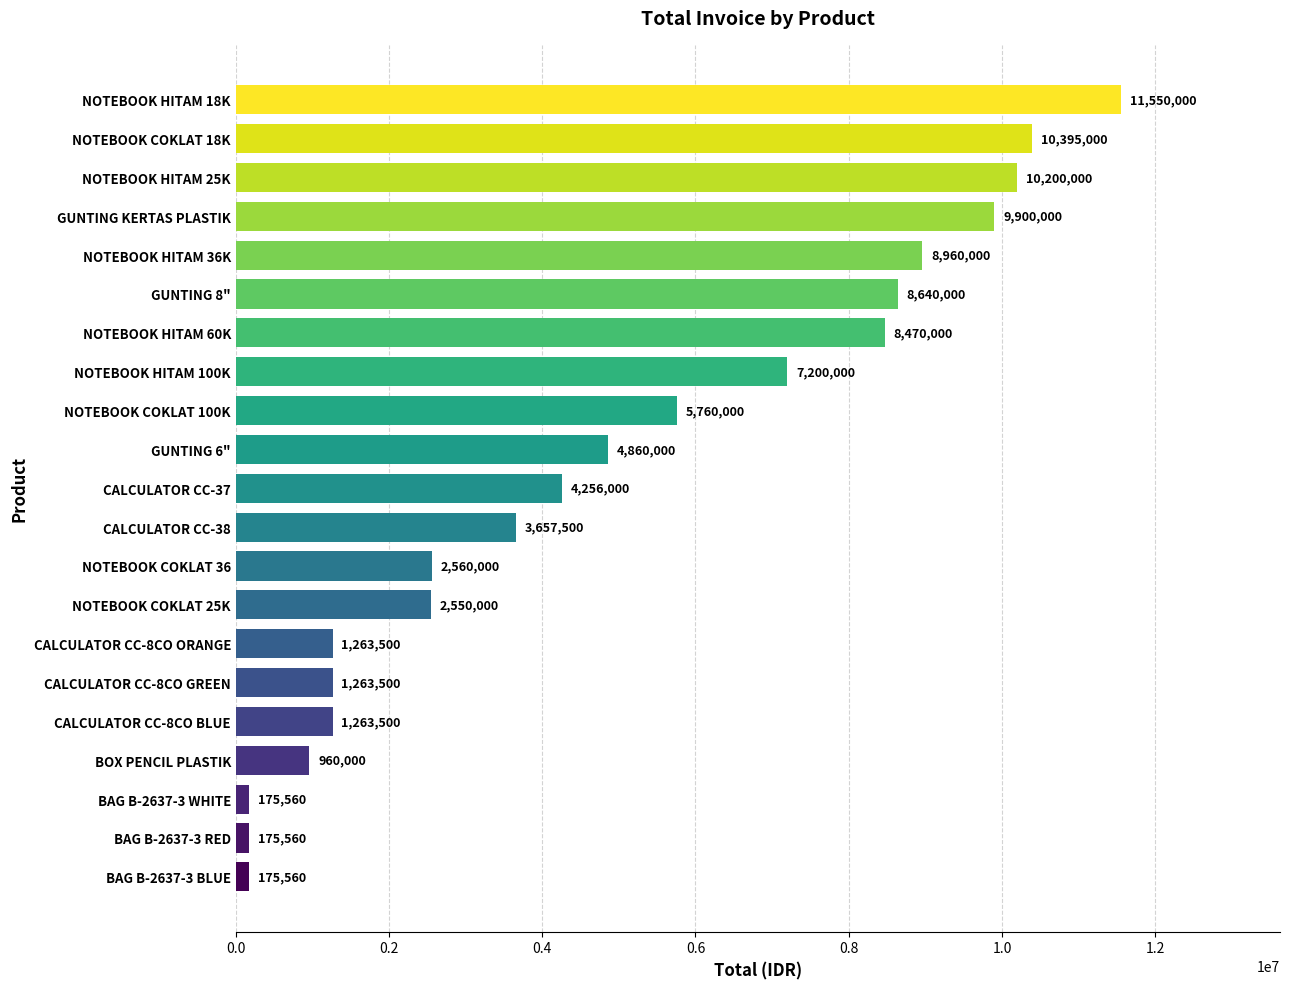

True or false: the data shows 9879312 at NOTEBOOK COKLAT 100K.

False